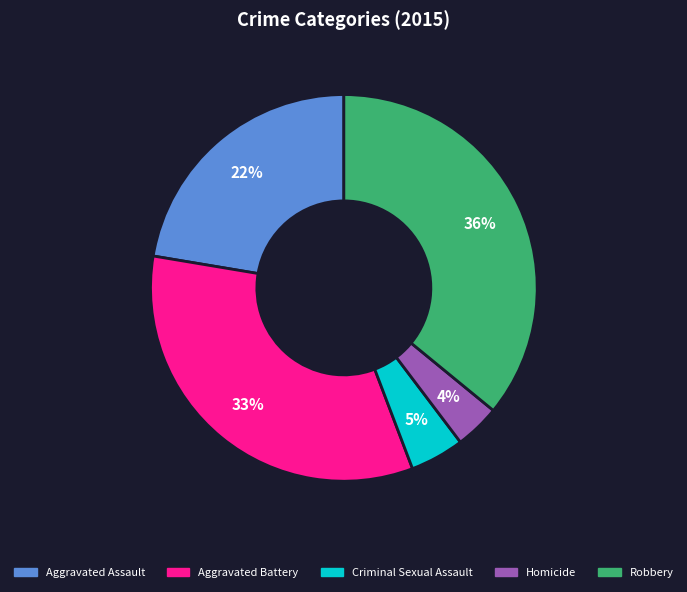

Does Robbery represent more than half of the total?

No